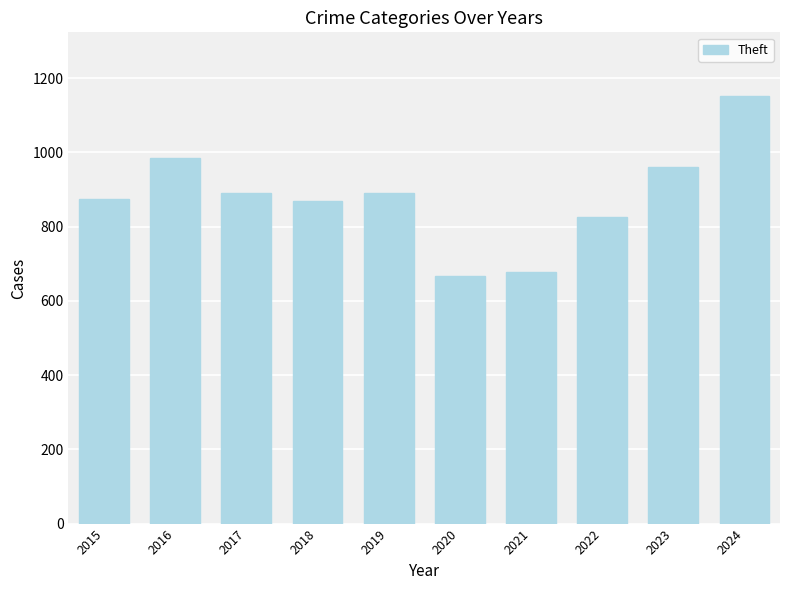

What is the ratio of the value at 2019 to the value at 2024?

0.8